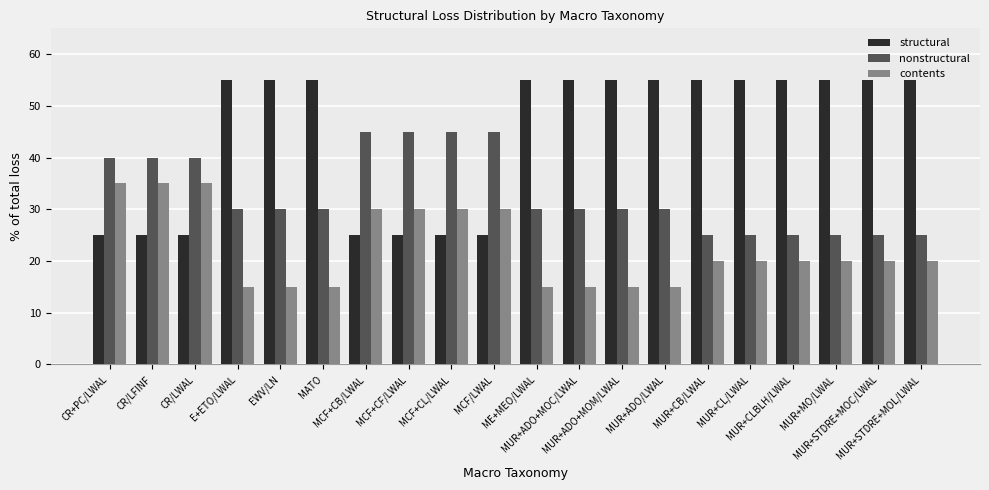

Which series has the largest total across all categories?

structural